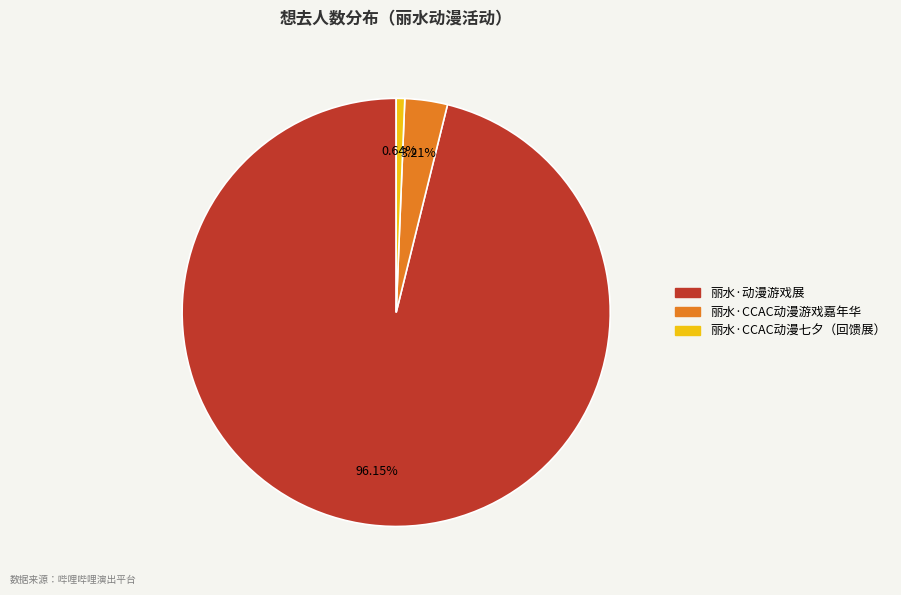

Count the number of slices in the pie.

3